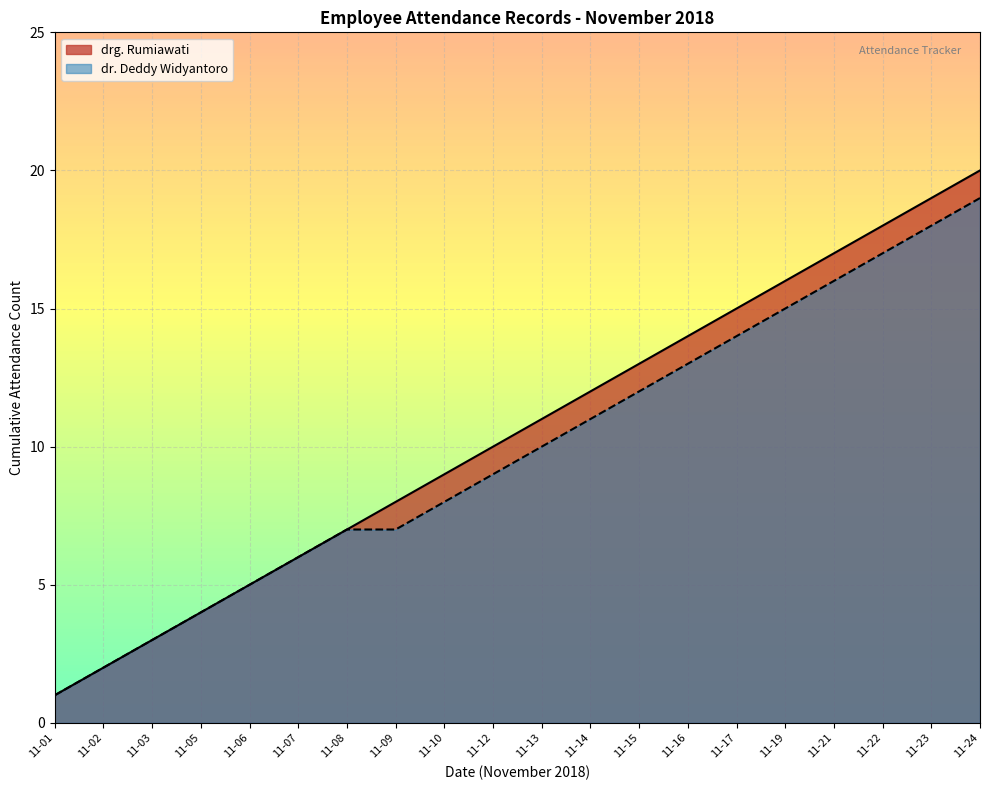

At 11-17, list the series in order from largest to smallest.

drg. Rumiawati, dr. Deddy Widyantoro